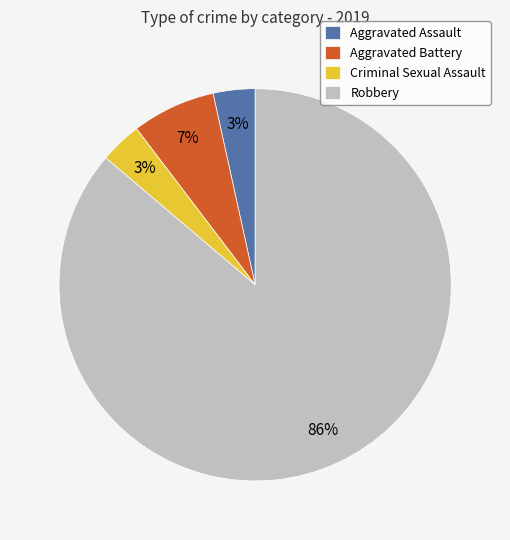

How many slices are in this pie chart?

4